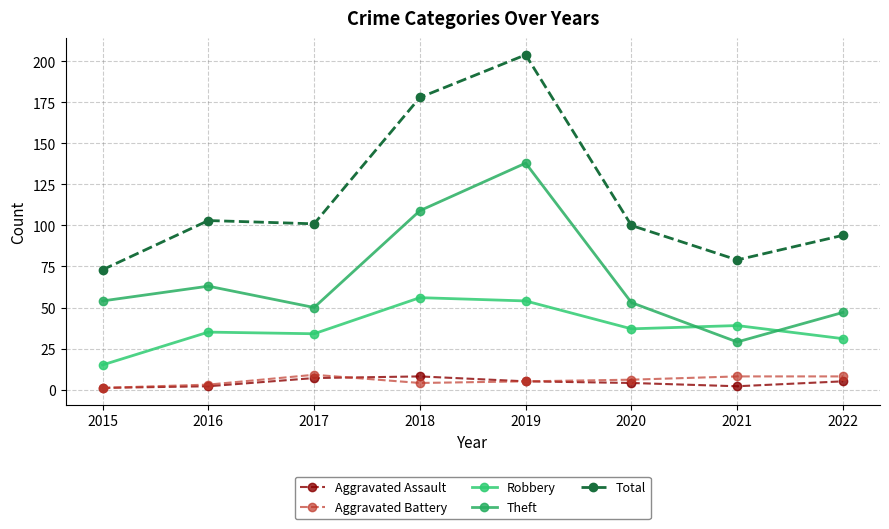

What is the difference between the Total values at 2019 and 2015?

131